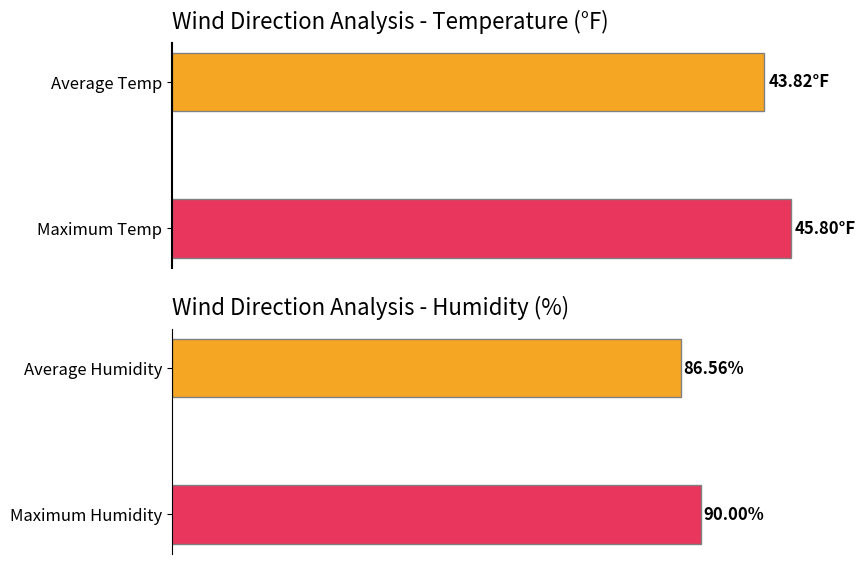

How many values in the TemperatureF series exceed 45?

1